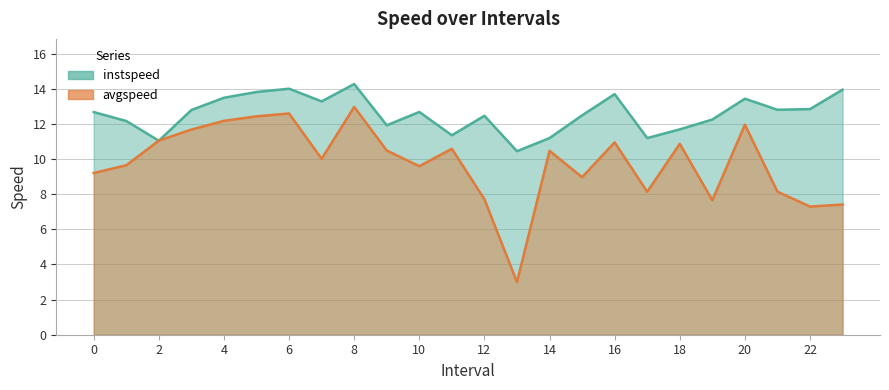

Which has a higher value, 14 or 20?

20